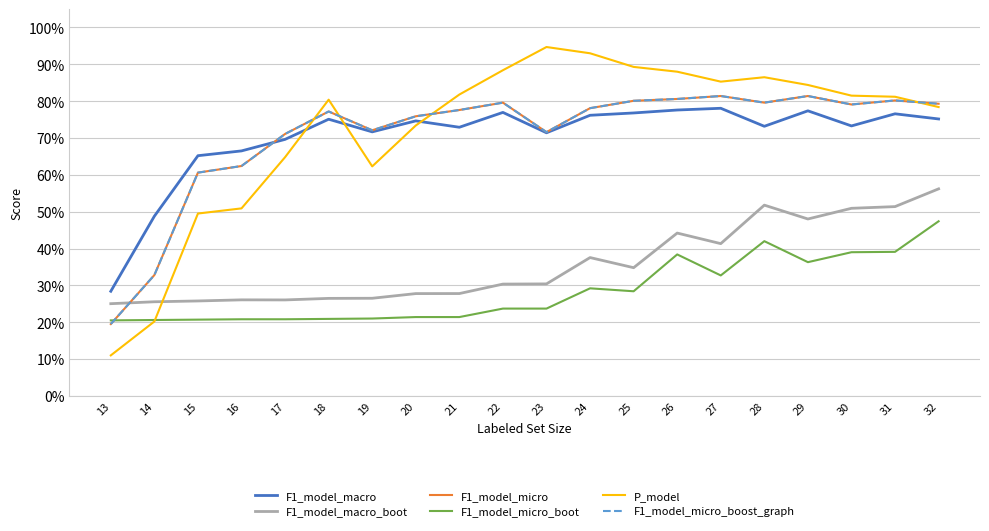

Is this an area chart (filled region under the line)?

No